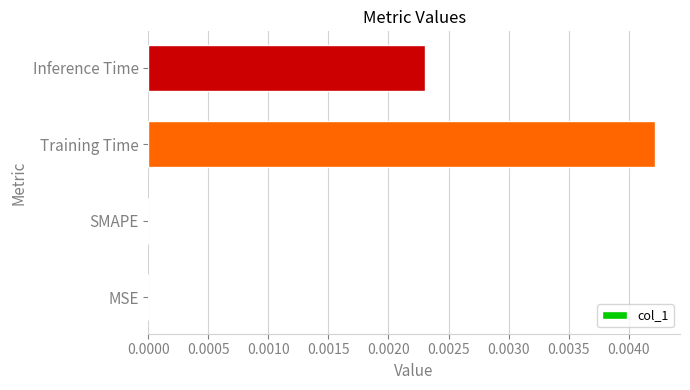

The value at MSE is 0.0. True or false?

True